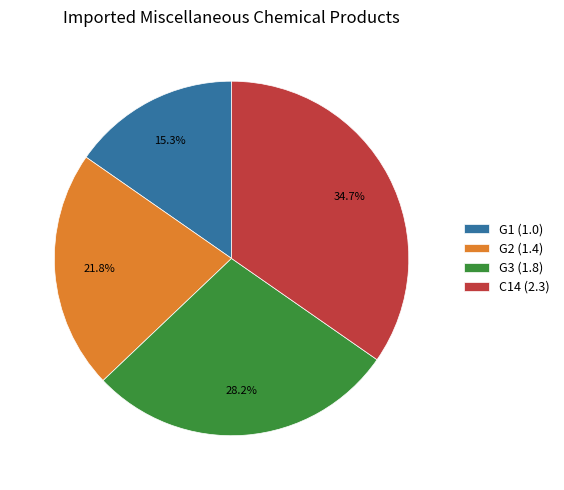

What percentage do G1 and C14 together represent?

50.0%